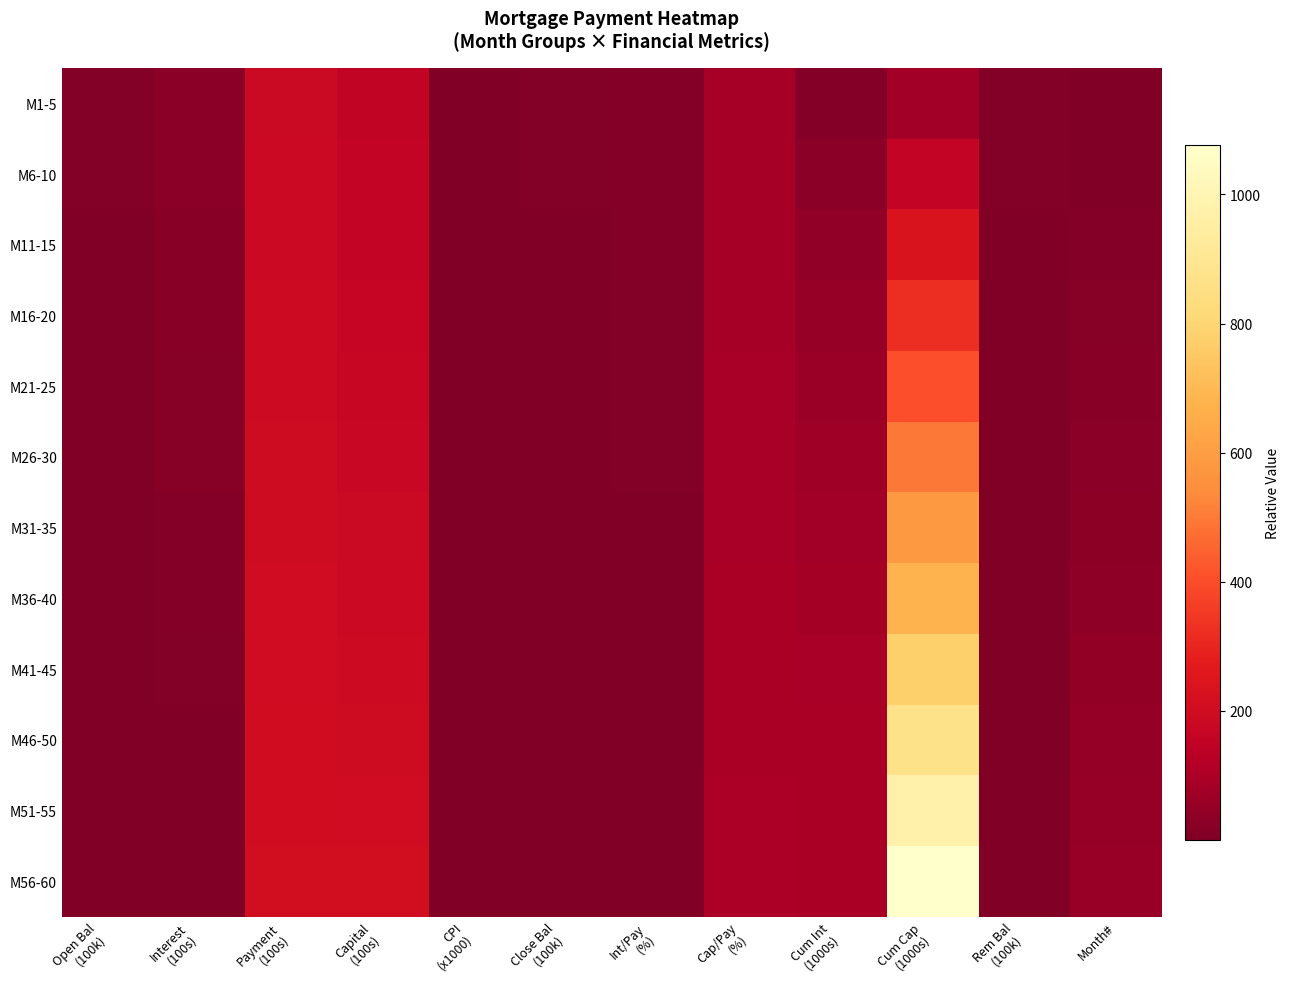

At which category is the sum across all series the highest?

Cum Cap
(1000s)